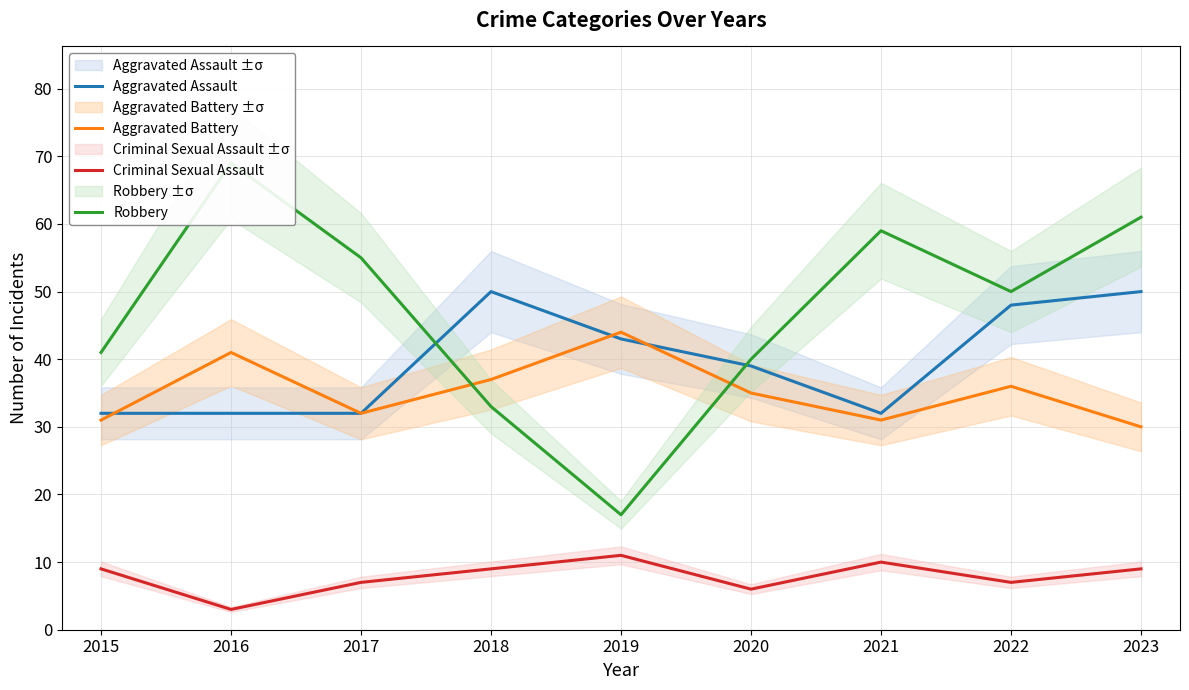

What is the lowest value of the Aggravated Battery series?

30